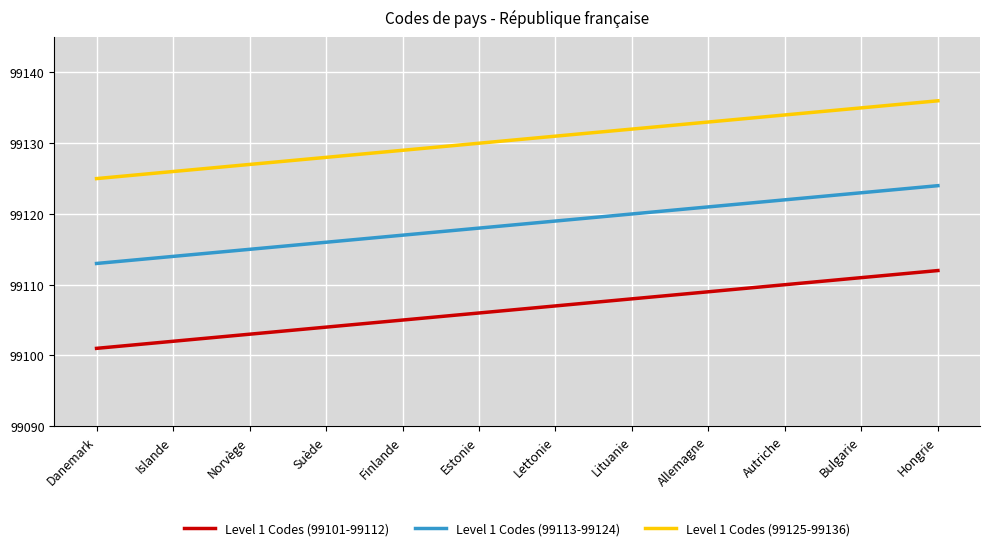

The Level 1 Codes (99101-99112) series shows 99104 at Suède. True or false?

True